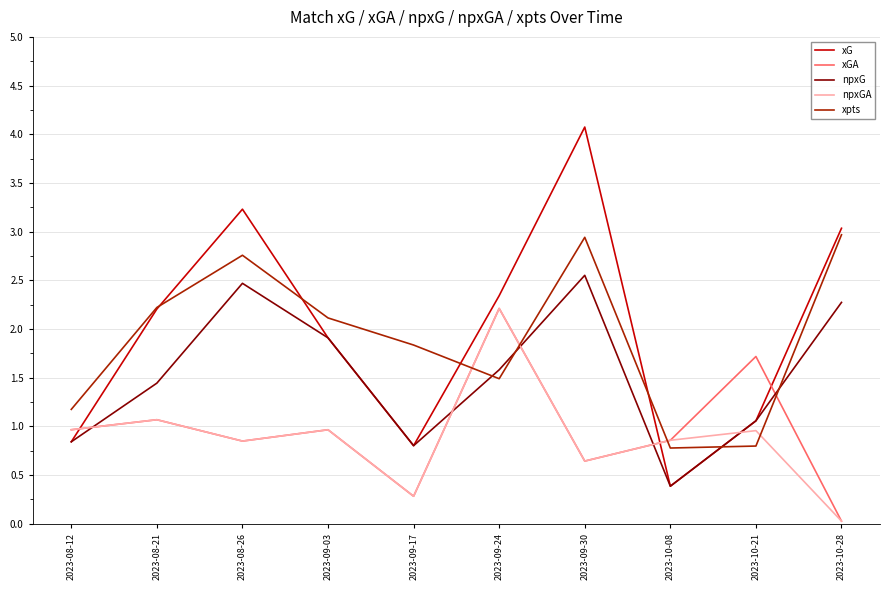

Count the number of categories in the chart.

10